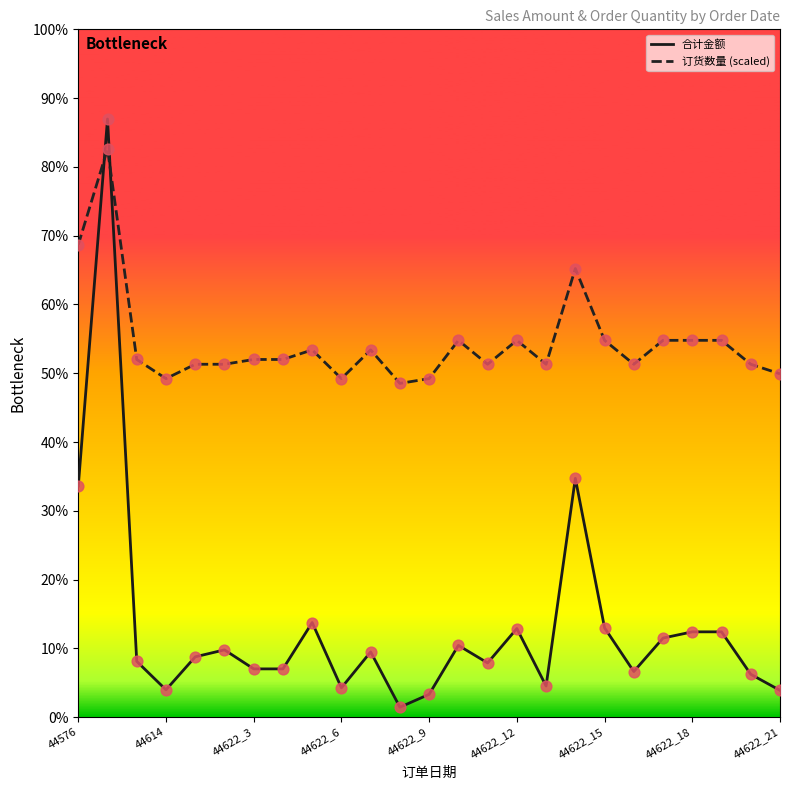

What are all the series names shown in the legend?

合计金额, 订货数量 (scaled)